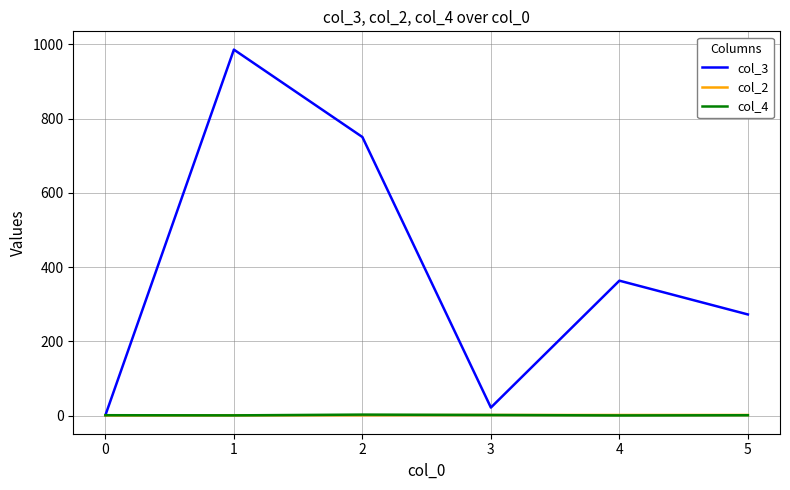

What is the greatest value displayed?

985.7